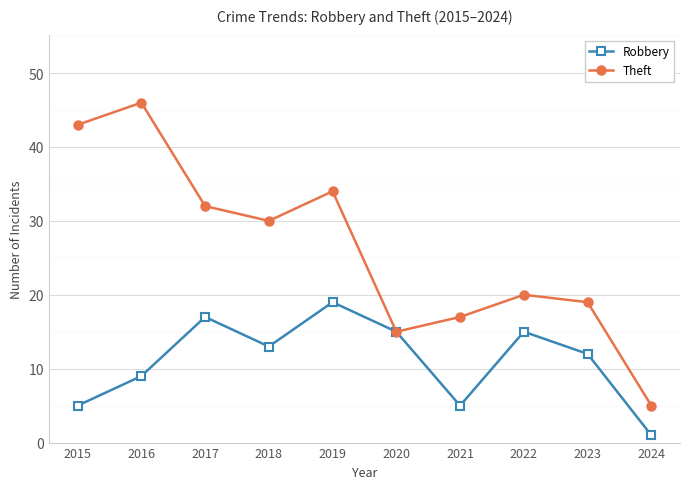

List the series in order of their peak value, highest first.

Theft, Robbery